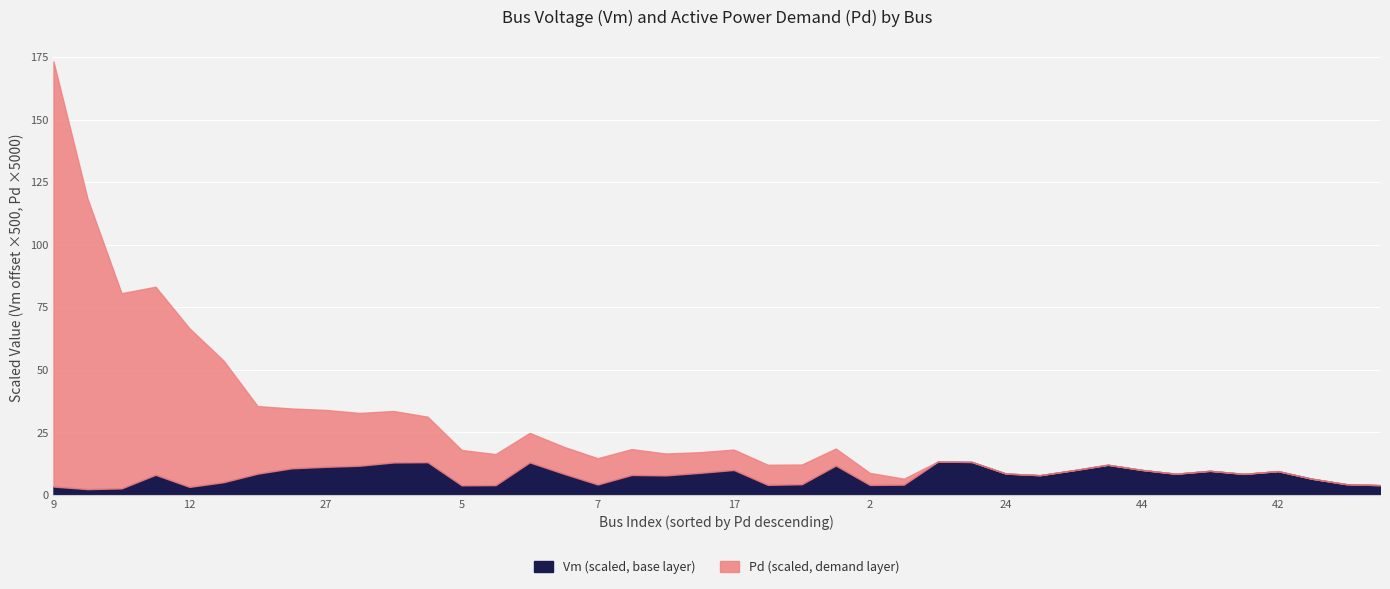

How many distinct data groups are displayed?

2